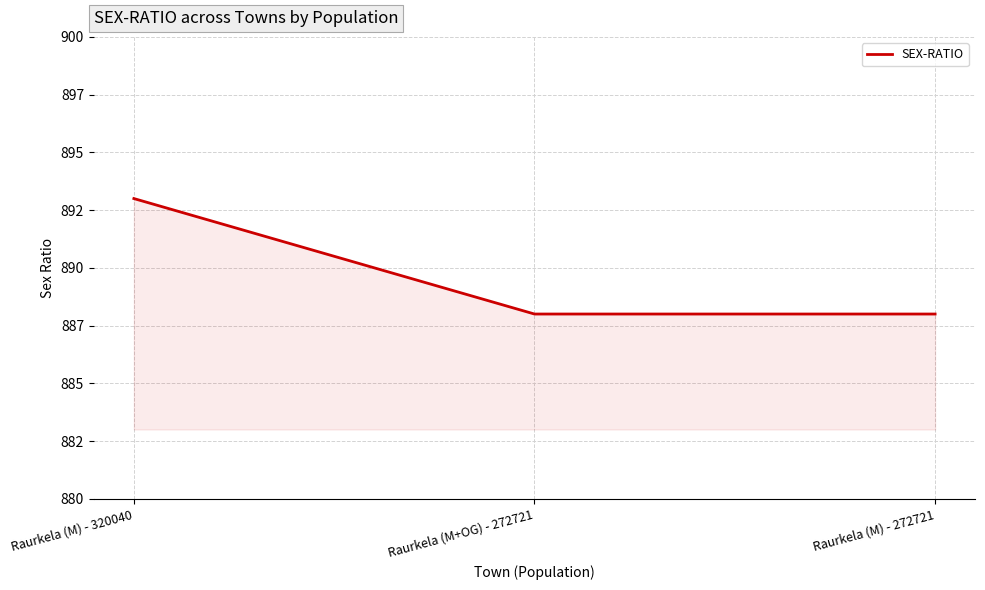

List the labels in order of value, largest first.

Raurkela (M) - 320040, Raurkela (M+OG) - 272721, Raurkela (M) - 272721